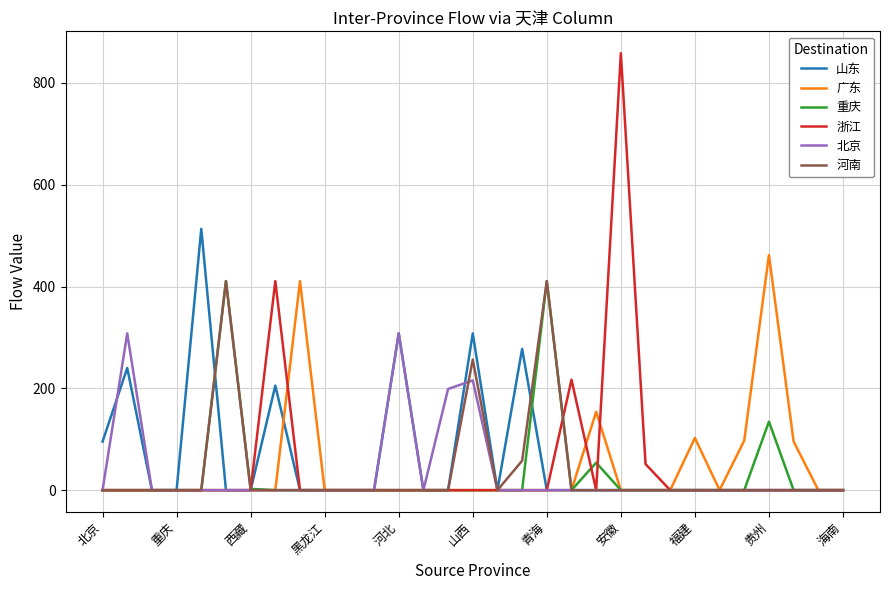

What is the greatest value displayed?

858.3